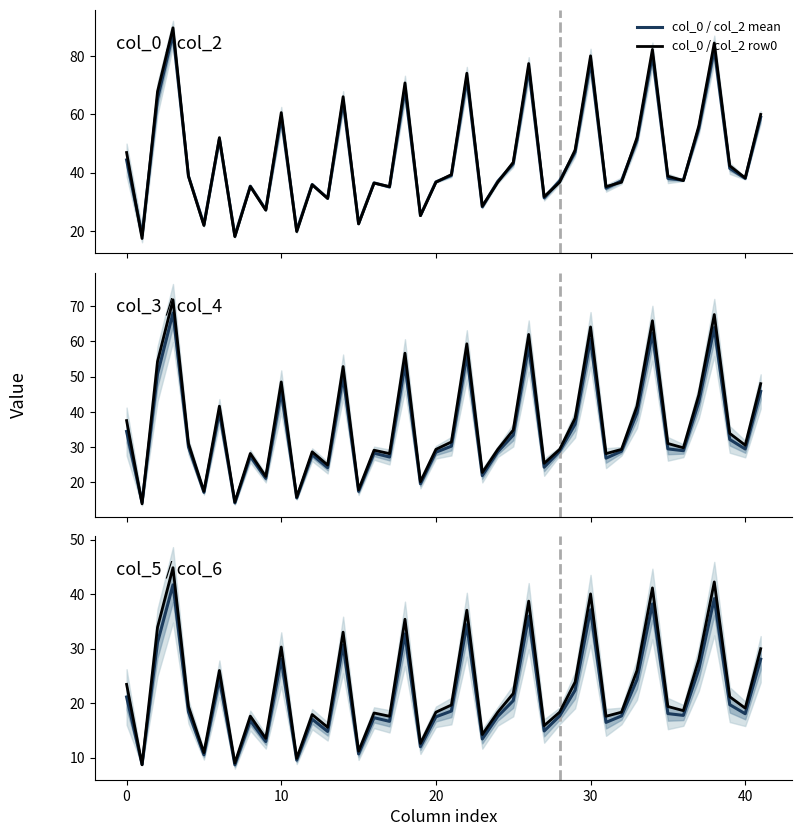

What is the highest value of the col_0 / col_2 mean series?

87.7